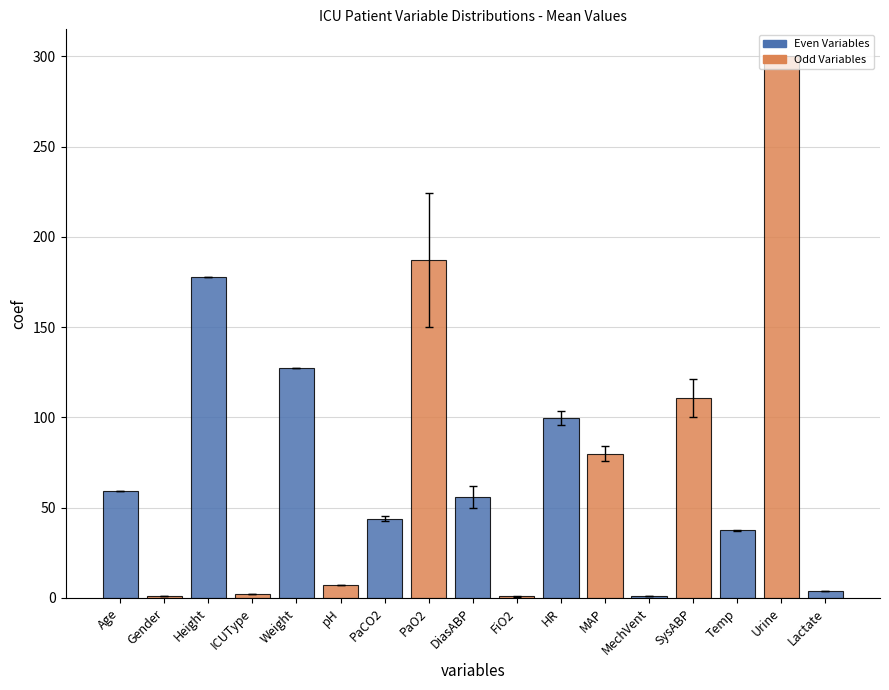

Between Height and pH, which is larger?

Height